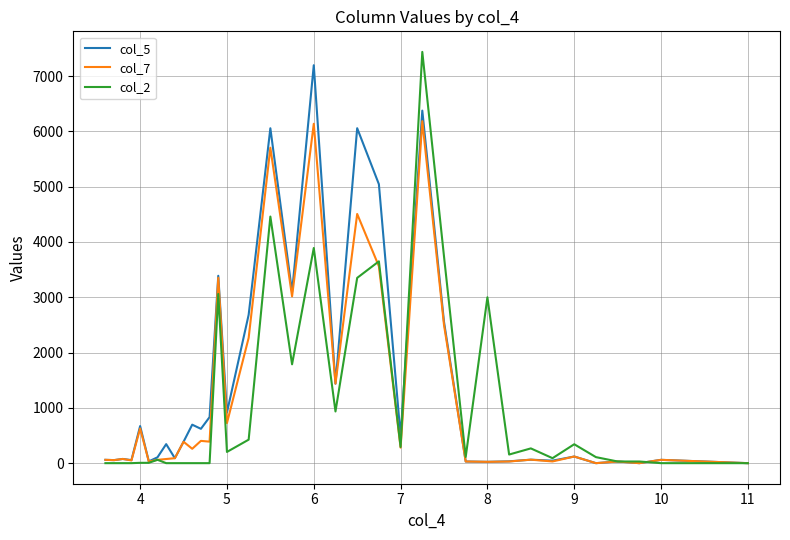

What is the greatest value displayed?

7438